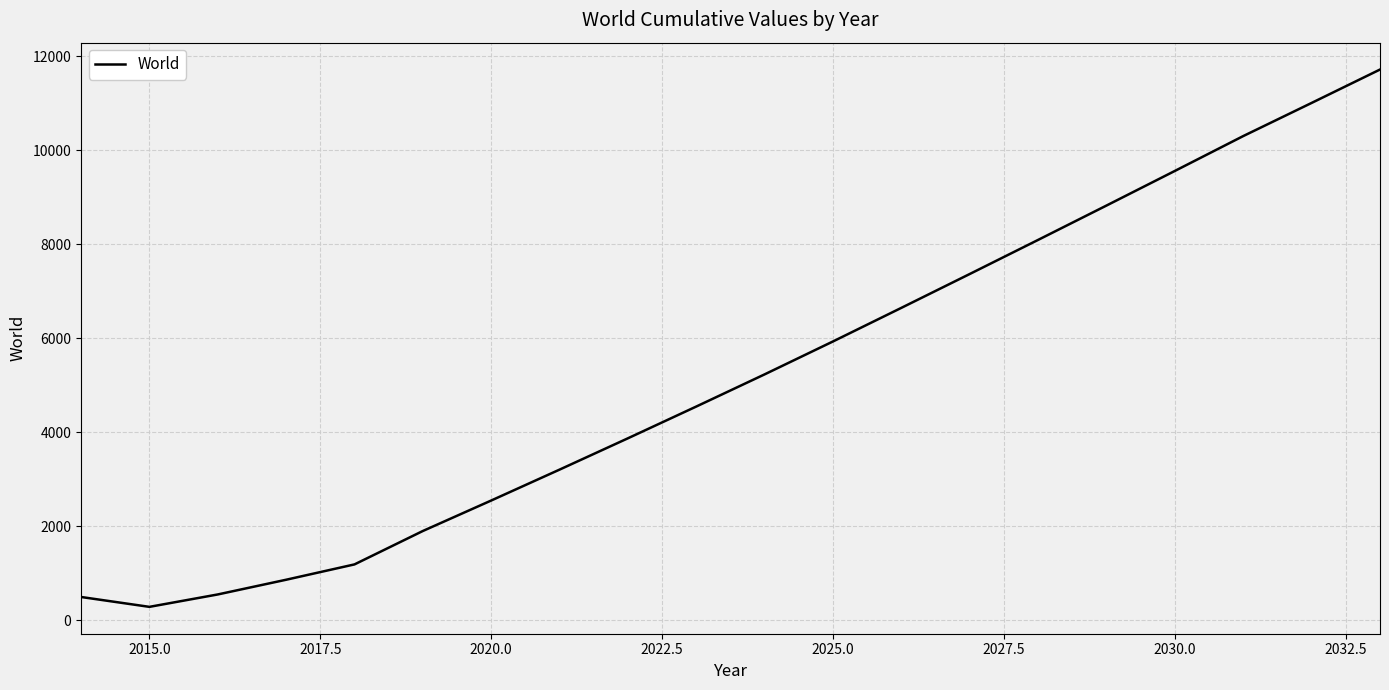

What is the smallest value displayed?

280.5